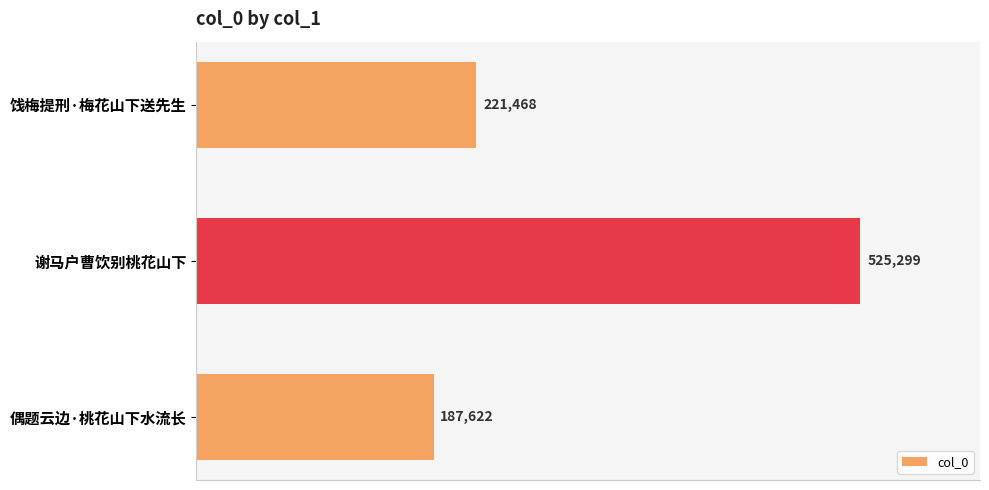

What is the sum of all values?

934389